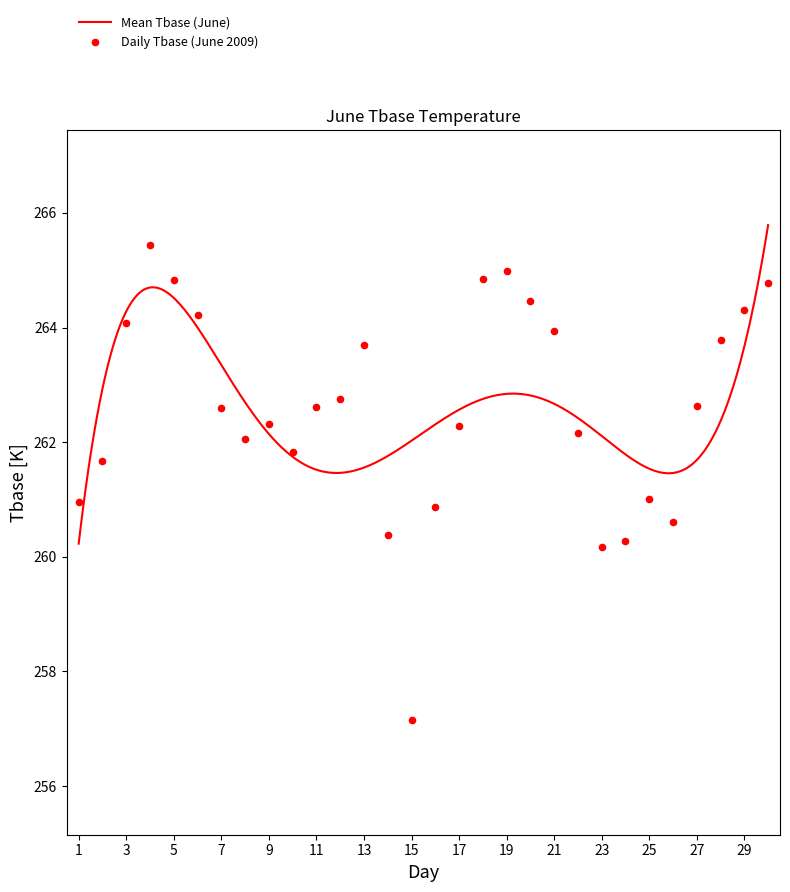

What is the ratio of the value at 1 to the value at 7?

1.0